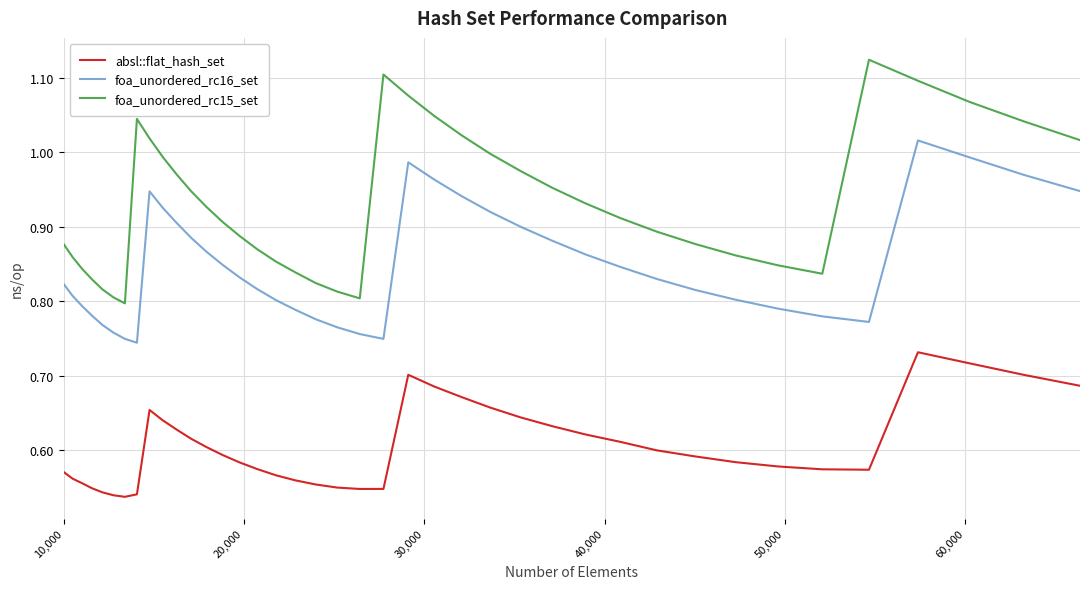

True or false: absl::flat_hash_set and foa_unordered_rc16_set cross at least once.

False